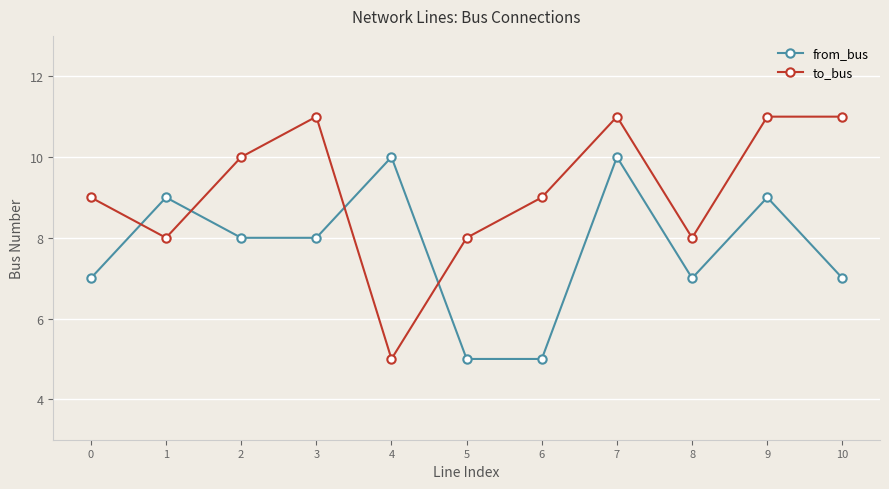

Reading left to right, extract all data points from this chart.

from_bus: 7	9	8	8	10	5	5	10	7	9	7
to_bus: 9	8	10	11	5	8	9	11	8	11	11